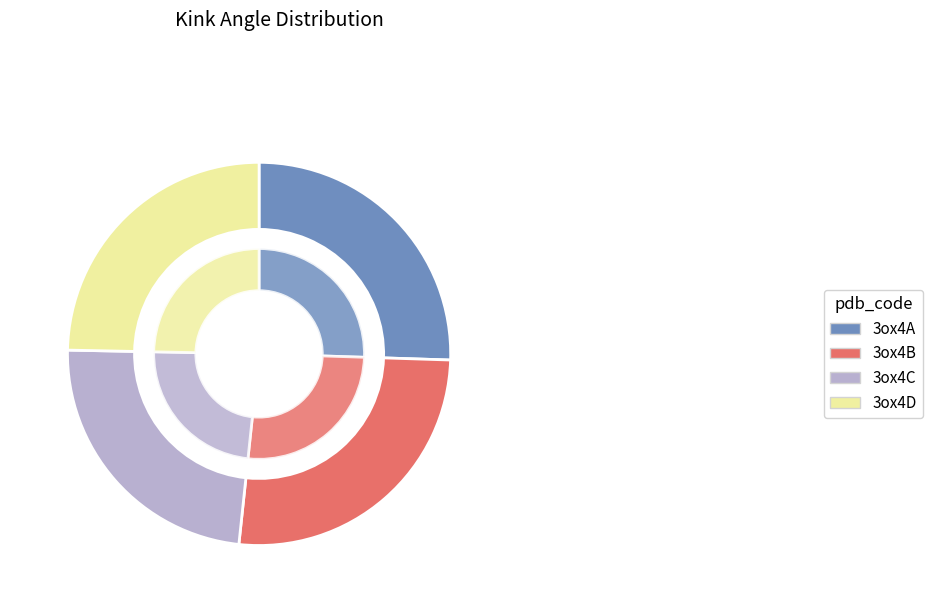

To the nearest percent, what is the combined percentage of 3ox4A and 3ox4D?

50%